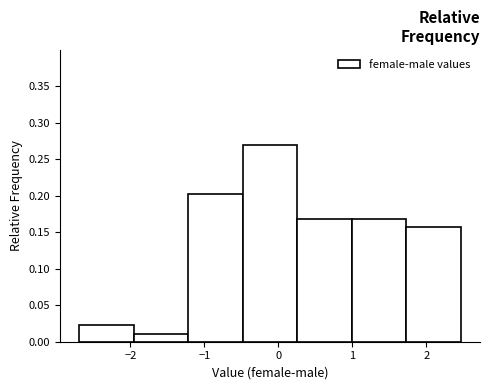

Which range on the x-axis has the tallest bar?

-0.5 to 0.3